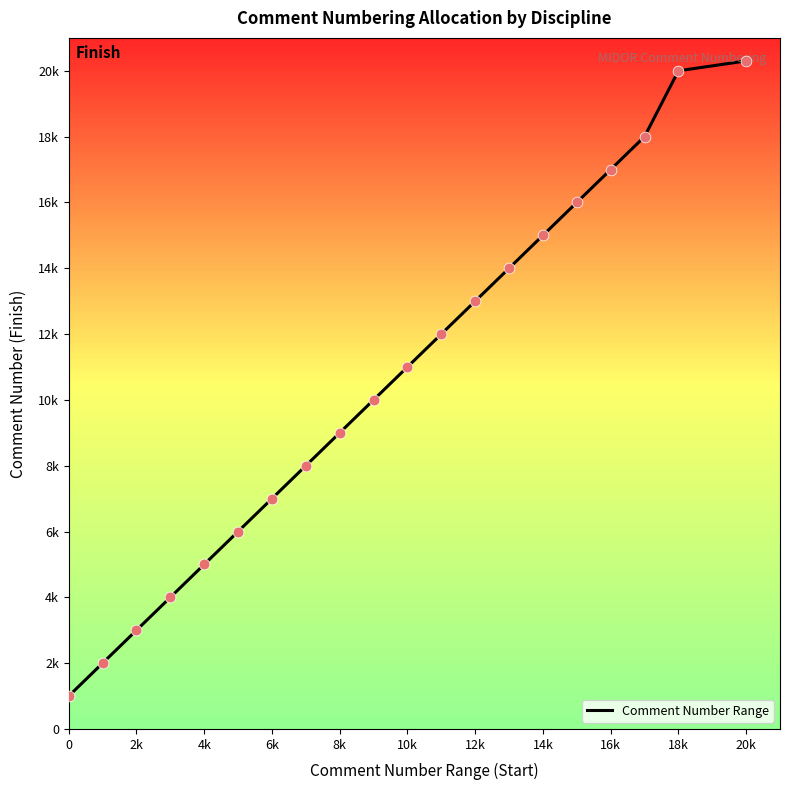

Is this an area chart (filled region under the line)?

No